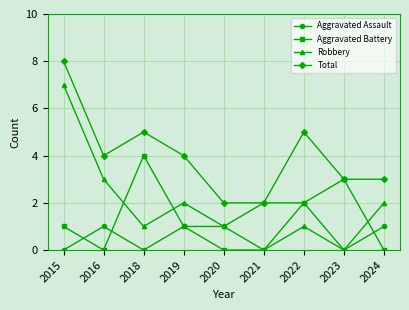

What is the difference between the maximum and minimum values in the Total series?

6